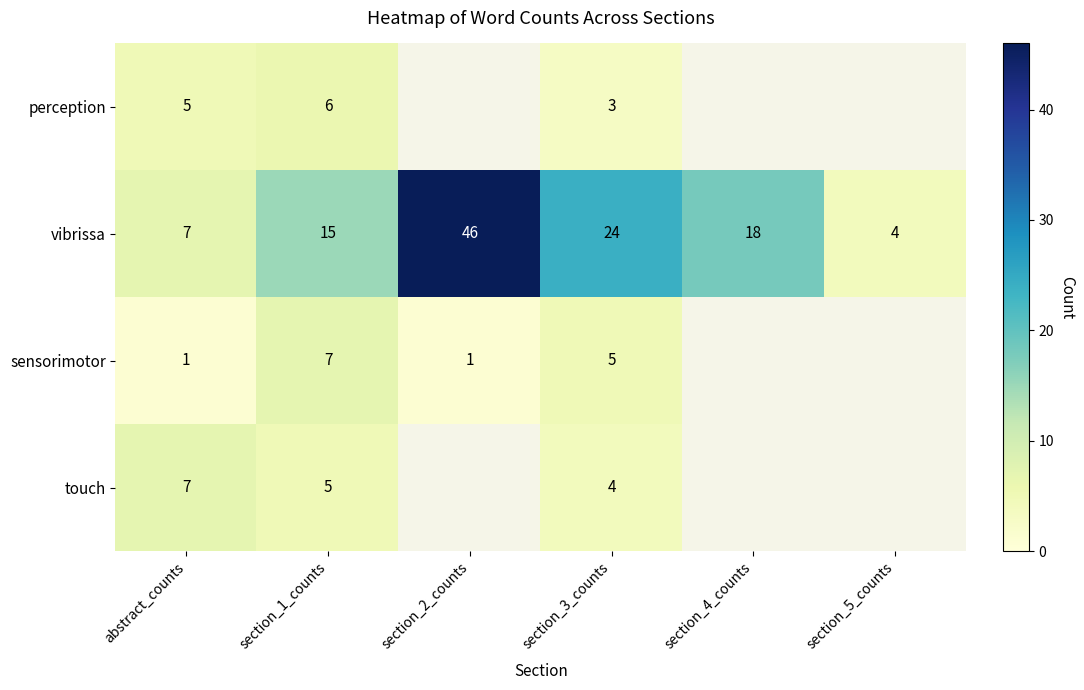

Between section_1_counts and section_3_counts, which series saw the biggest shift?

vibrissa